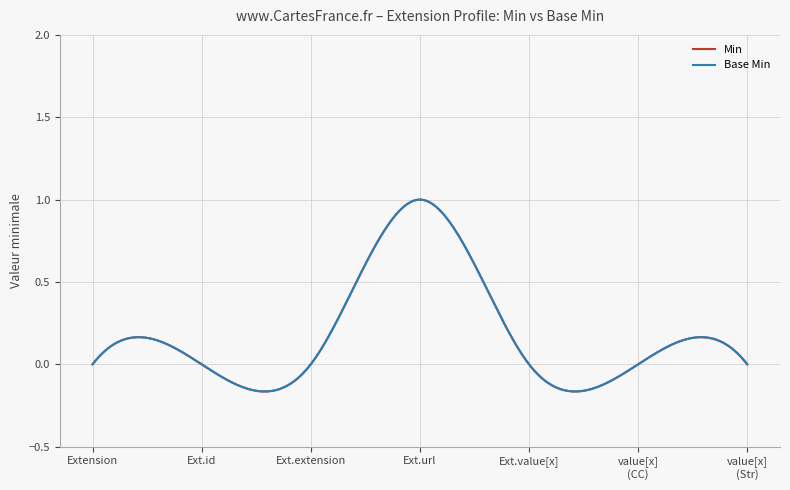

Which category has the highest value across all series?

Extension.url